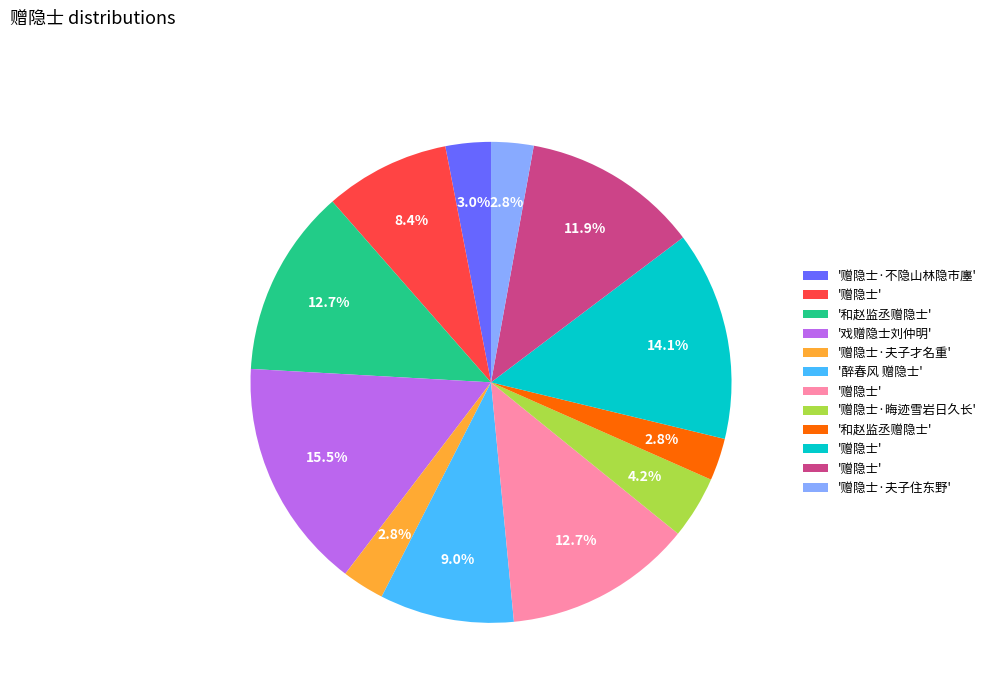

Does any single category account for the majority?

No